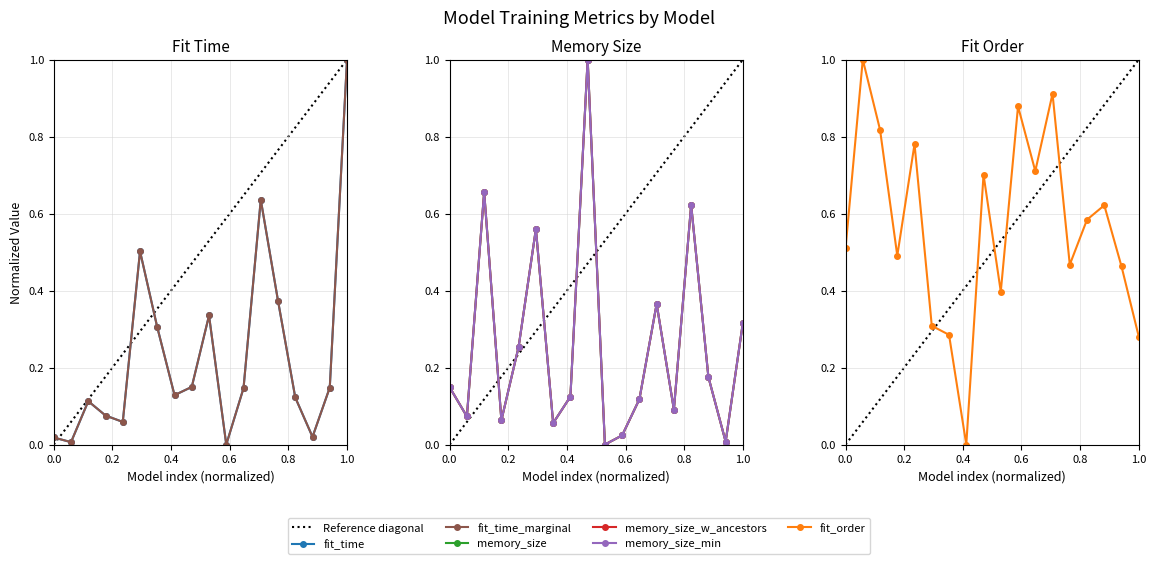

Is this an area chart (filled region under the line)?

No